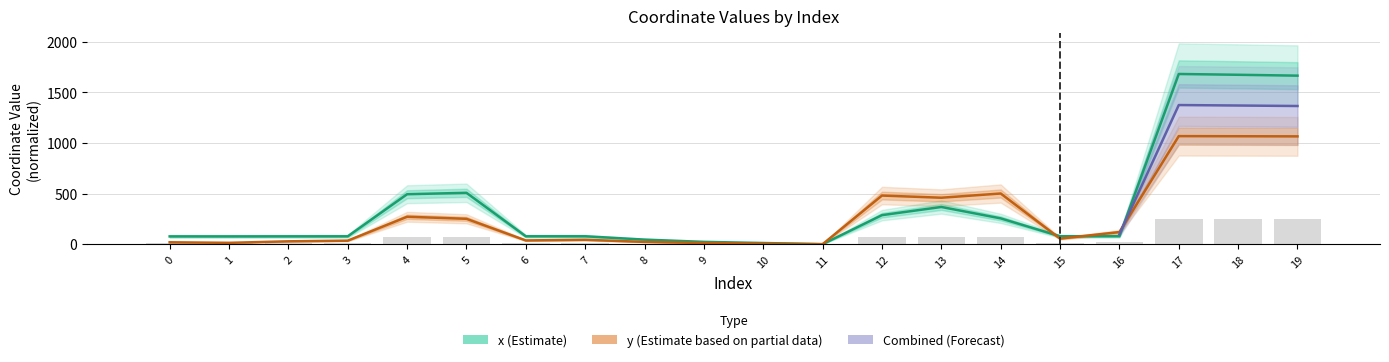

Reading left to right, what are all the values shown in this chart?

x: 77.0	76.9	77.3	77.8	493.2	507.1	77.9	78.0	45.2	22.9	11.6	0.0	286.7	367.3	254.8	78.3	78.7	1680.1	1672.3	1663.6
y: 18.8	13.3	28.3	34.8	270.8	250.6	37.0	43.5	22.5	11.6	6.0	0.0	480.1	458.6	500.4	54.8	119.5	1066.8	1065.6	1064.3